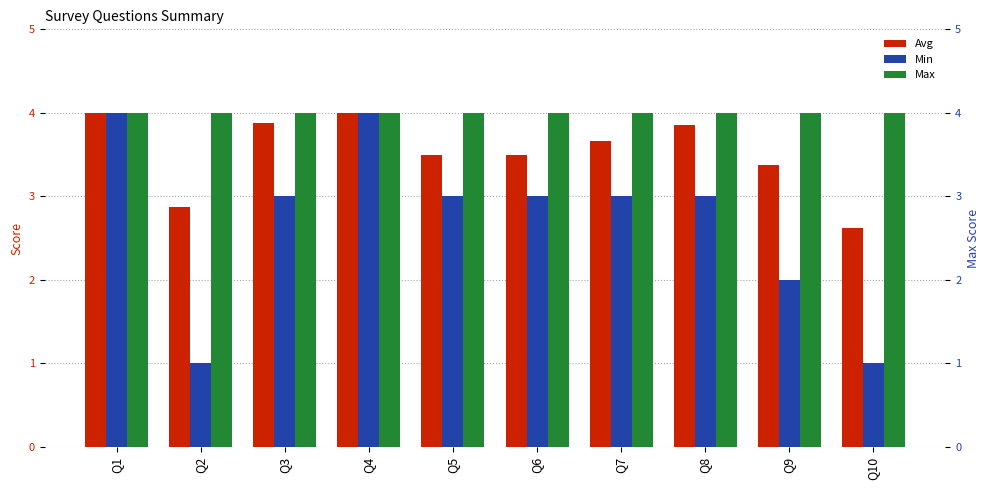

How many bars are there in total?

30